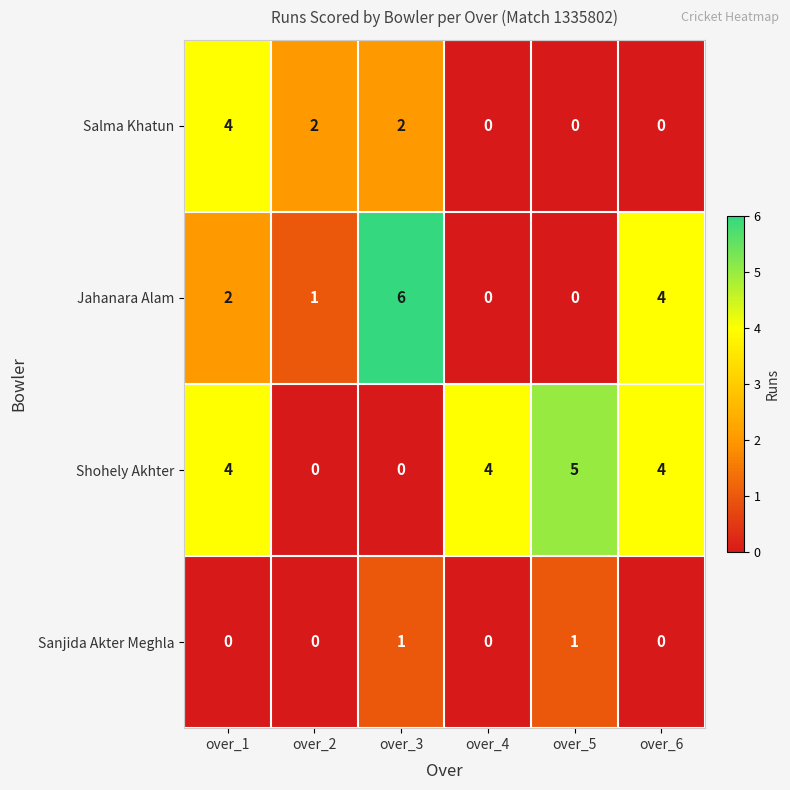

Which series has the widest spread of values?

Jahanara Alam